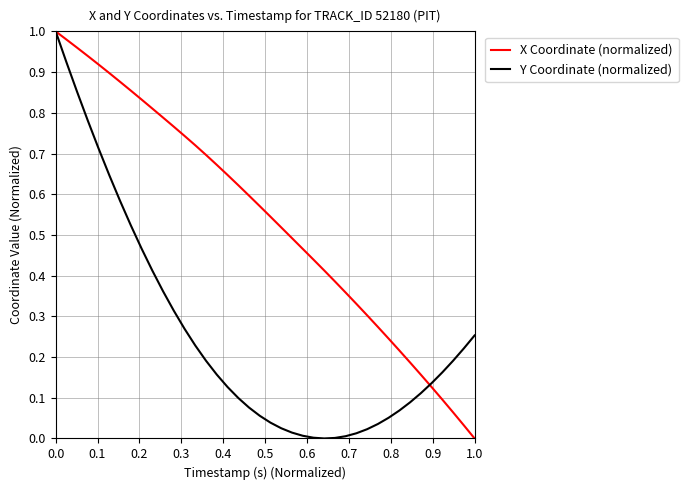

Rank the series by their average value, from highest to lowest.

X Coordinate (normalized), Y Coordinate (normalized)